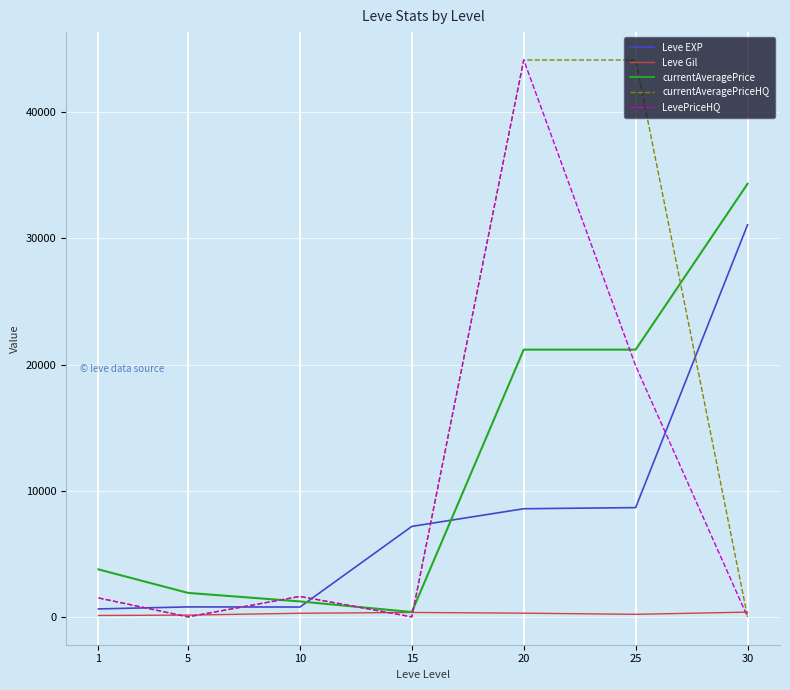

What is the greatest value displayed?

44138.0